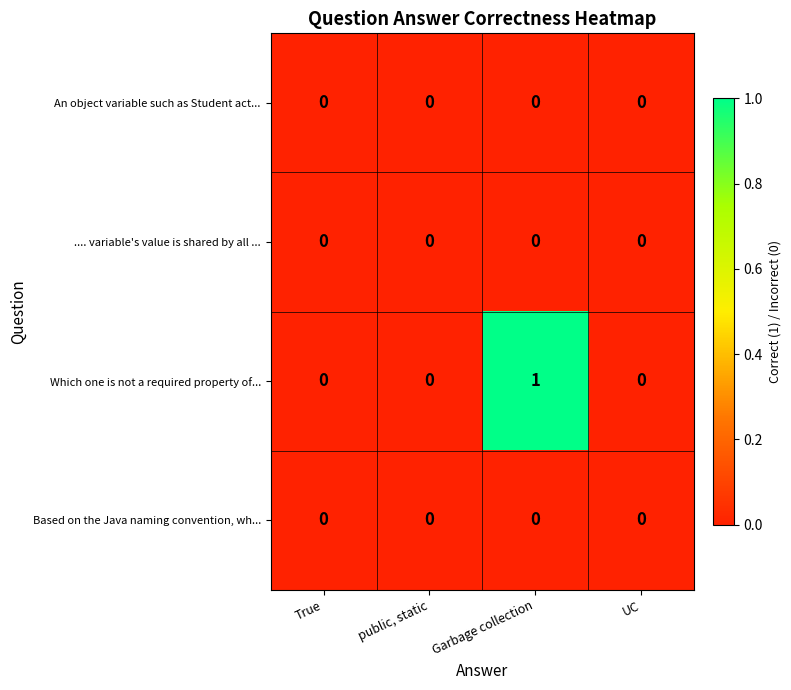

At which category is the sum across all series the highest?

Garbage collection